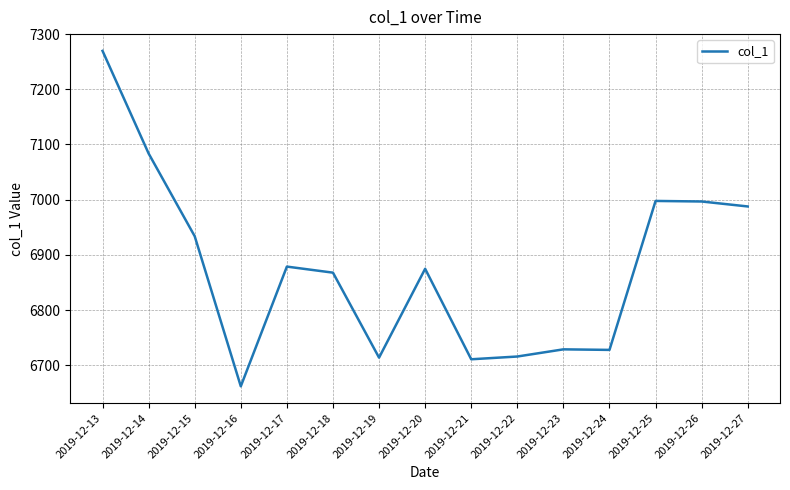

True or false: the data shows 10629.3 at 2019-12-27.

False